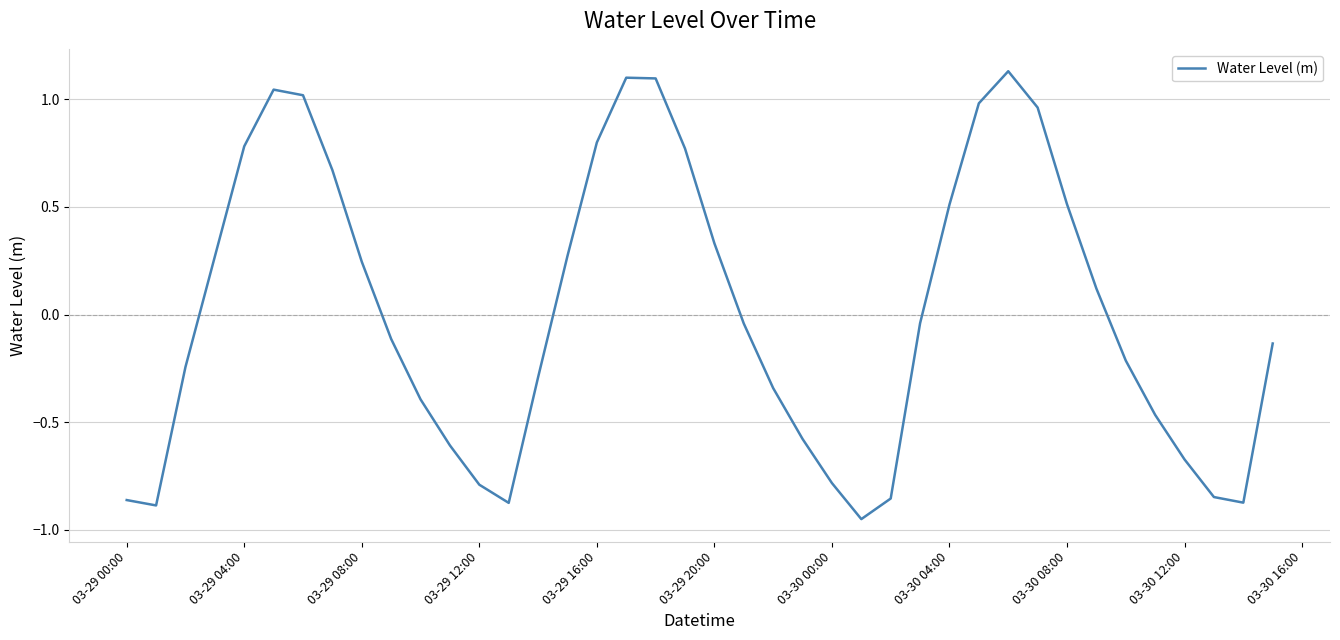

True or false: the data has more than 0 interior local peaks.

True